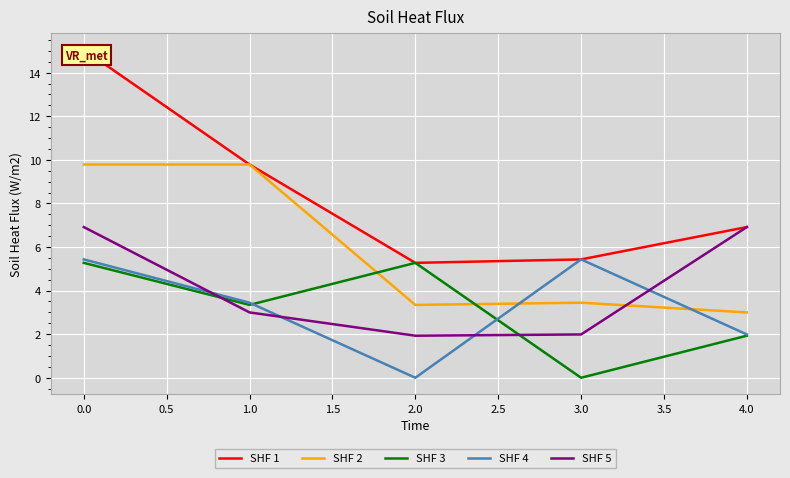

True or false: SHF 4 has more than 0 interior local peaks.

True